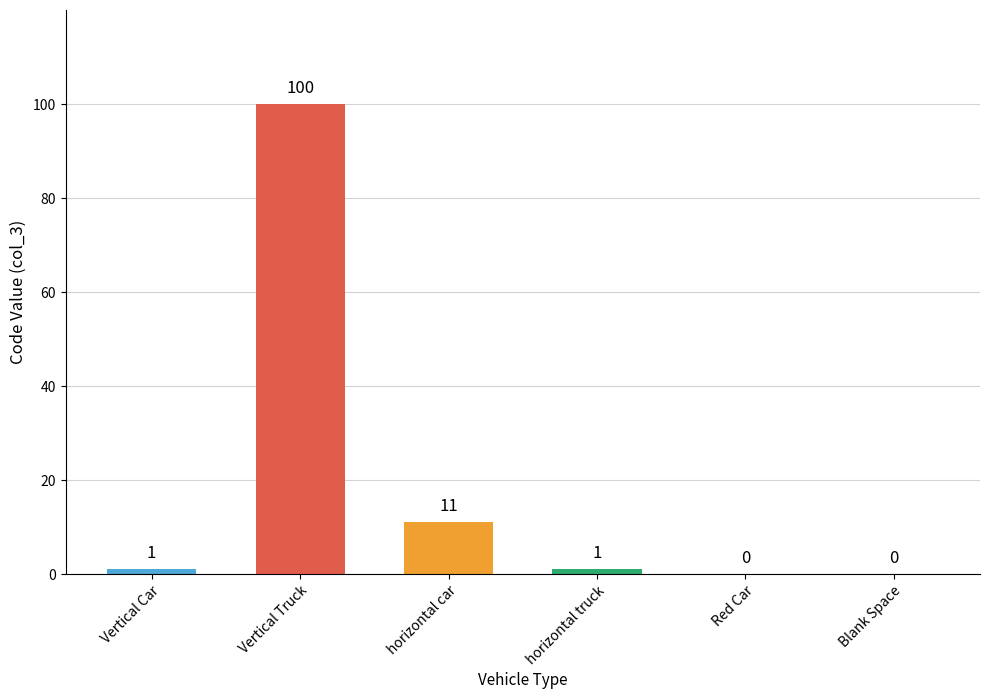

What is the approximate value at horizontal car, to the nearest 10?

10